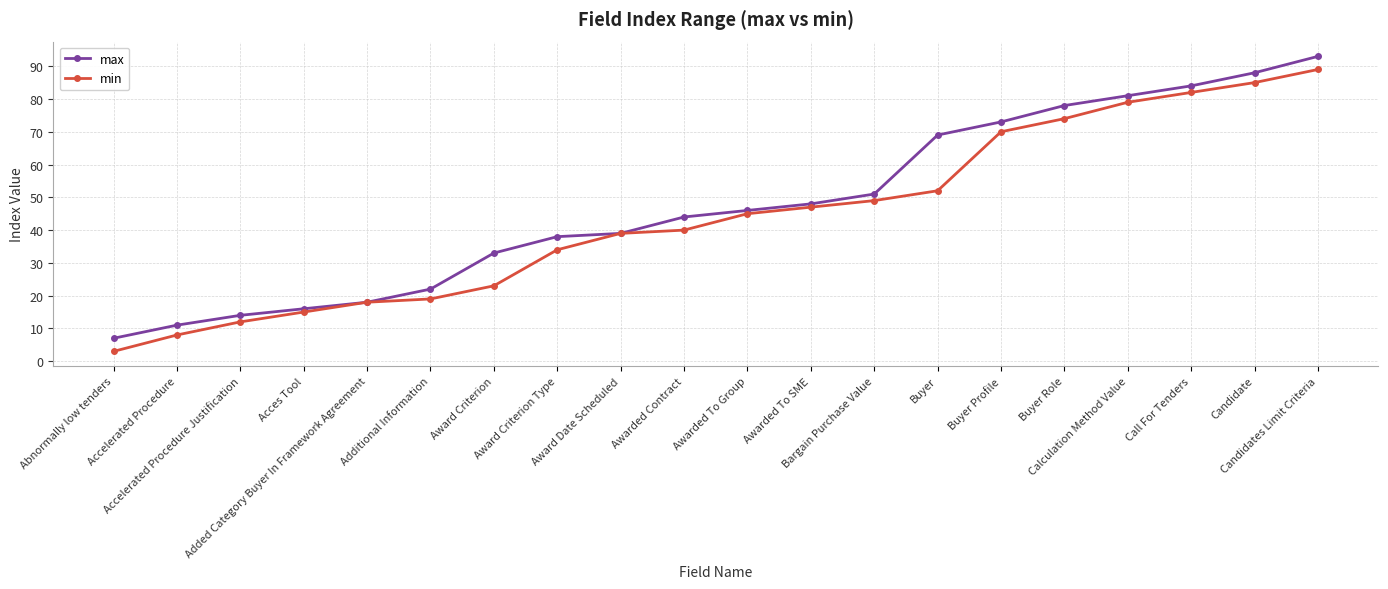

True or false: max has a value of 38 at Call For Tenders.

False